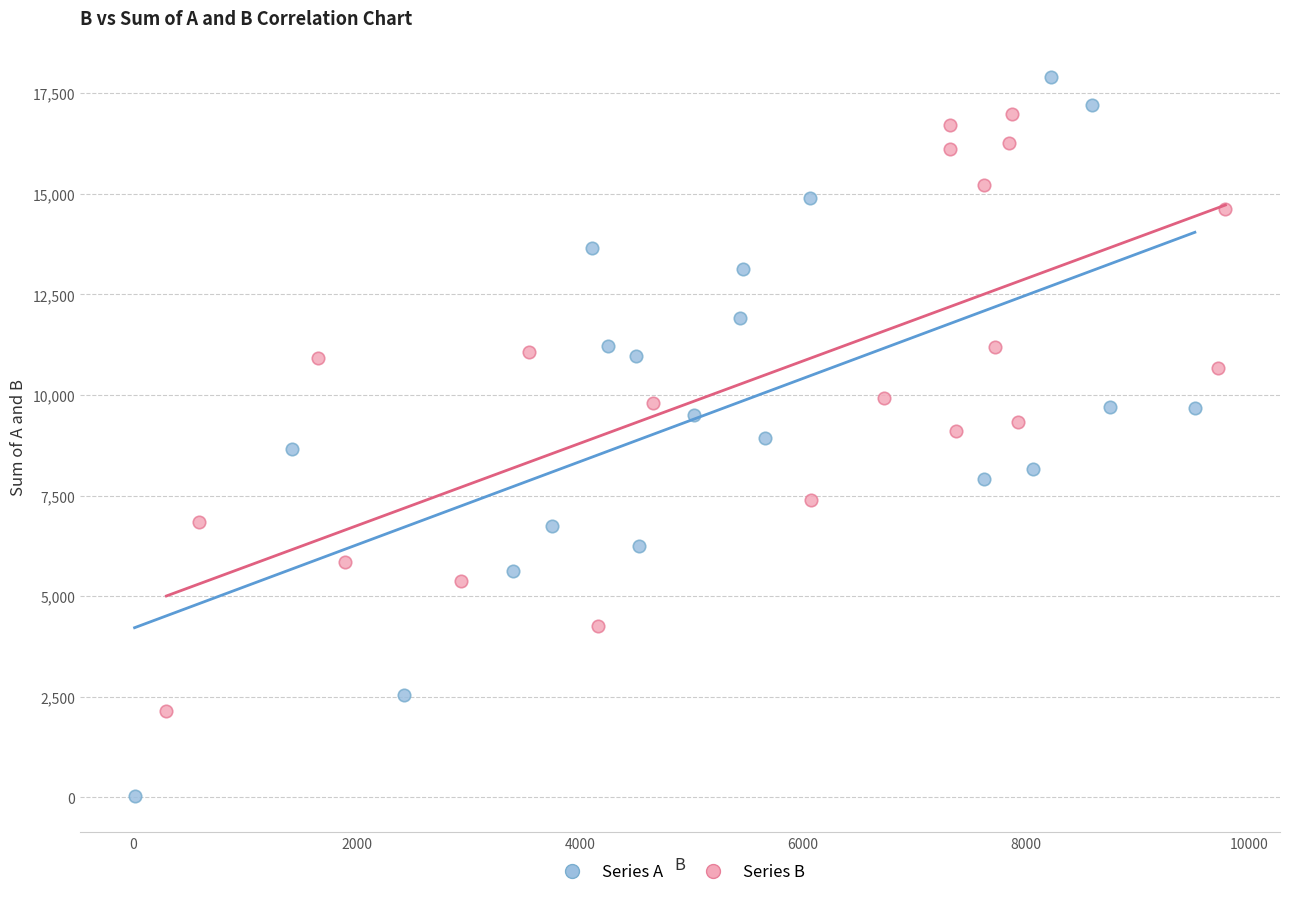

Which series contains the highest Y value?

Series A